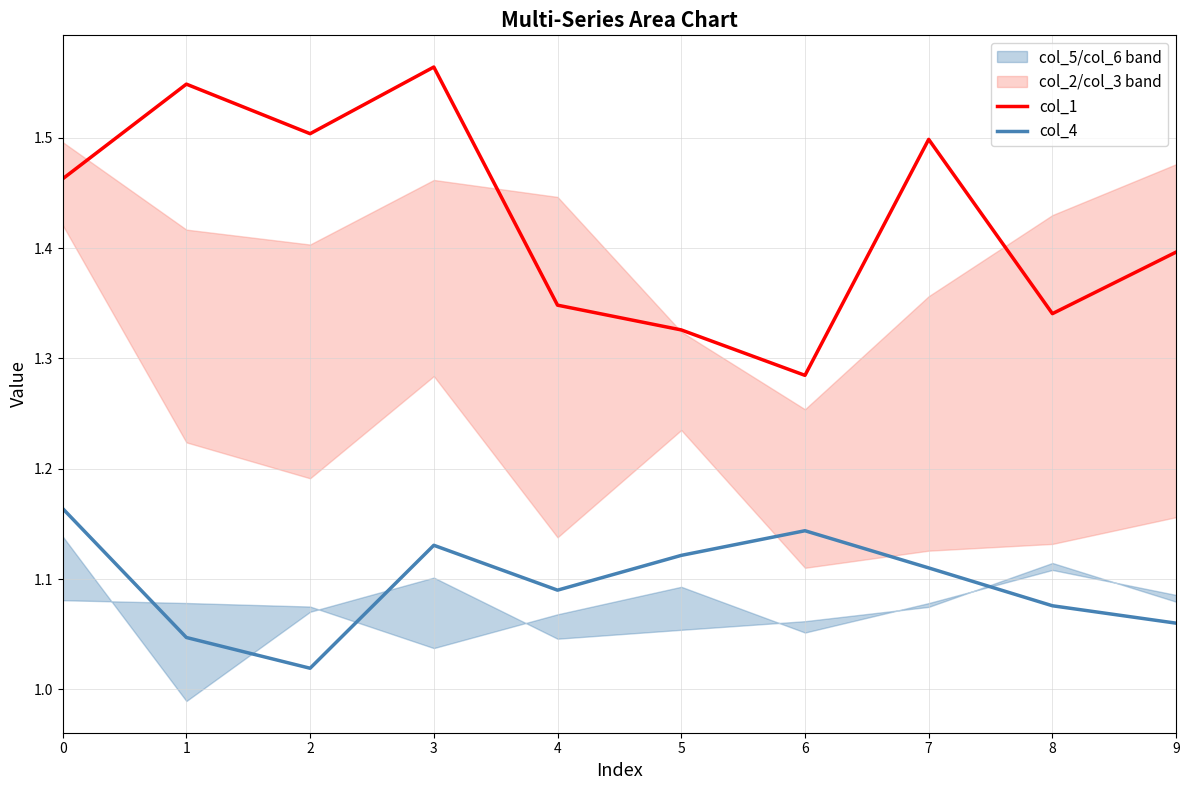

The col_4 series shows 1.1 at 8. True or false?

True